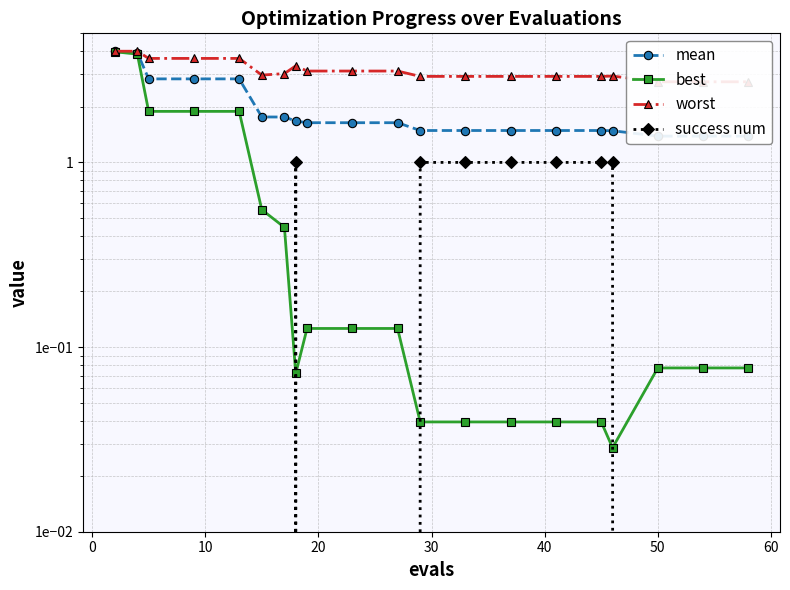

What is the difference between the maximum and minimum values in the best series?

3.9